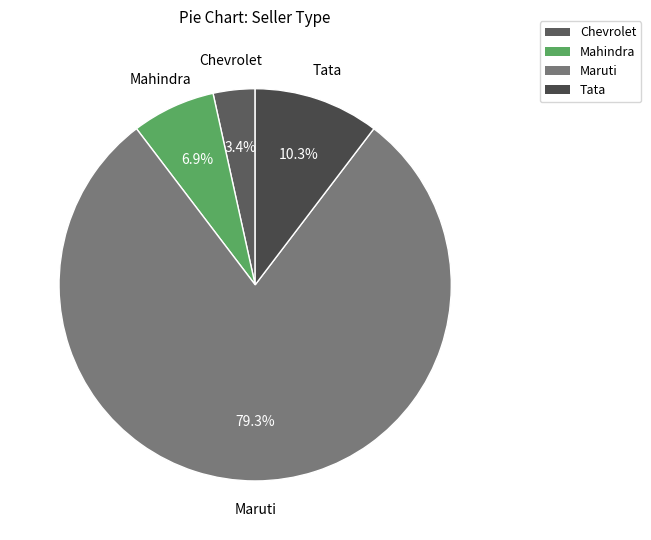

Count the number of slices in the pie.

4